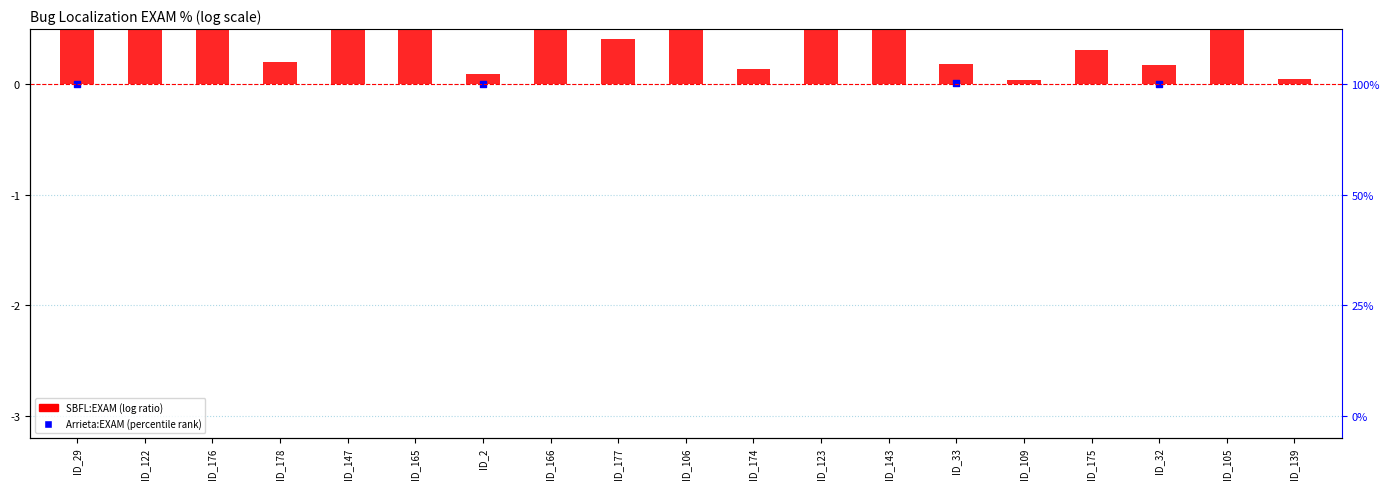

Is the value of SBFL:EXAM (log ratio) at ID_33 greater than the value of Arrieta:EXAM (percentile rank) at ID_32?

Yes